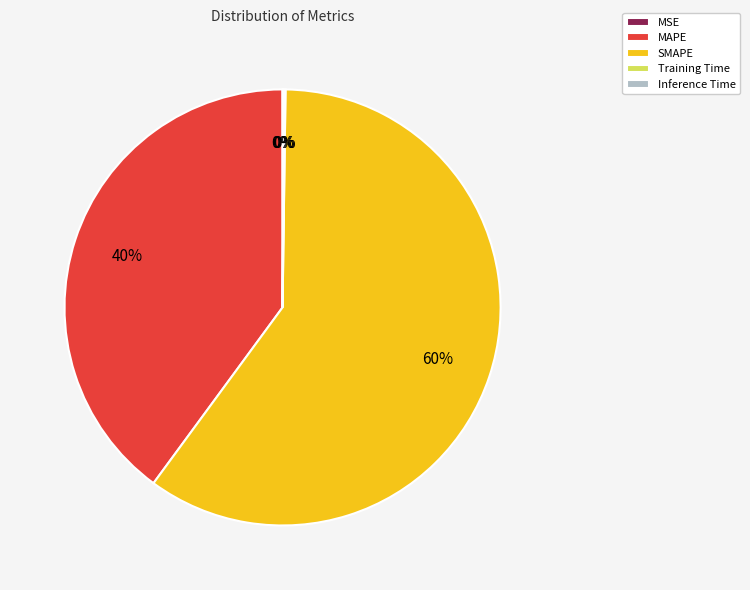

Which slice represents more than half of the pie?

SMAPE